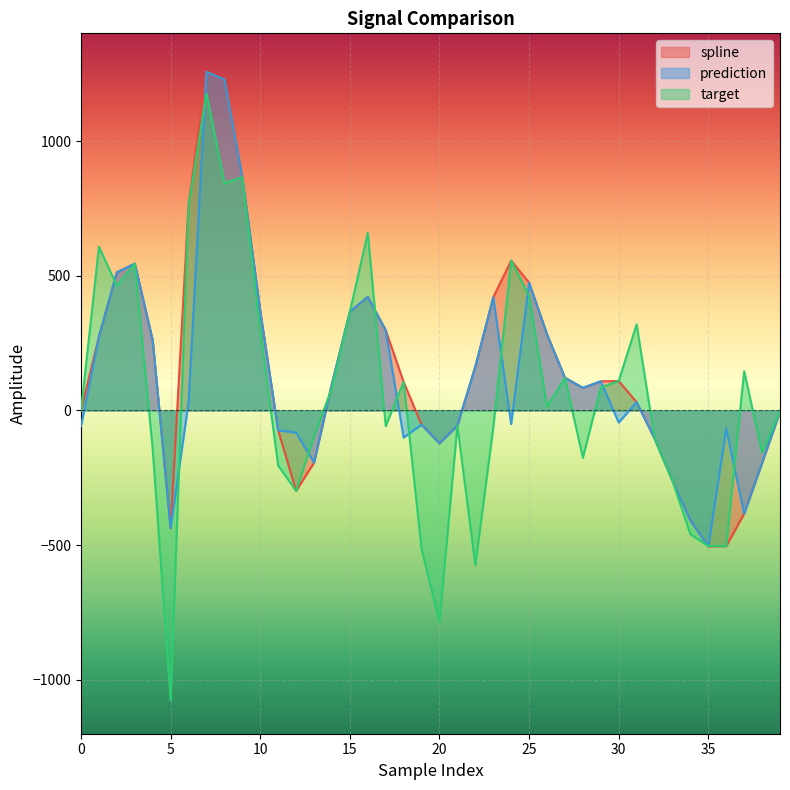

Rank the series at 3 from highest to lowest value.

spline, prediction, target